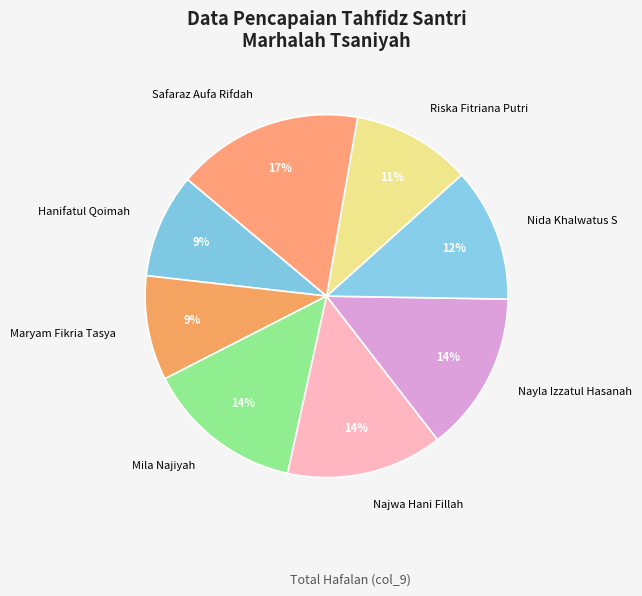

Count the number of slices in the pie.

8